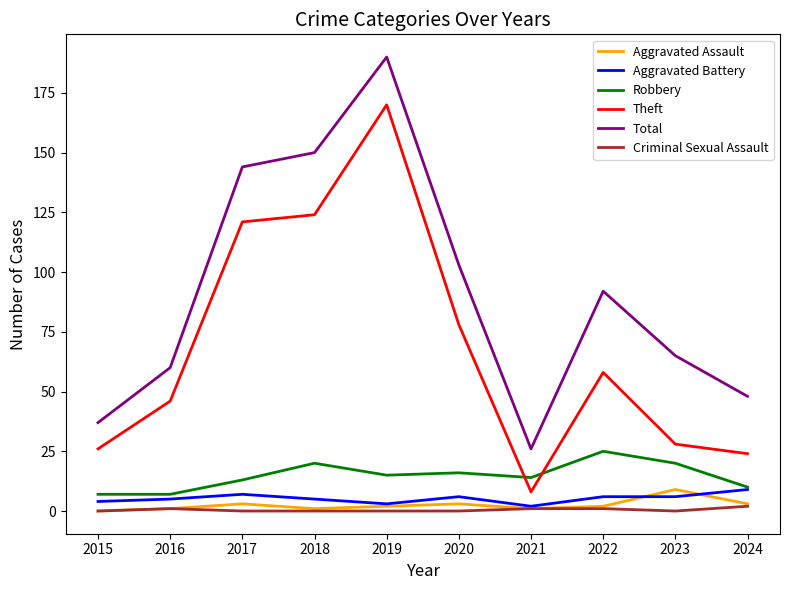

The value of Total at 2021 is 34. True or false?

False